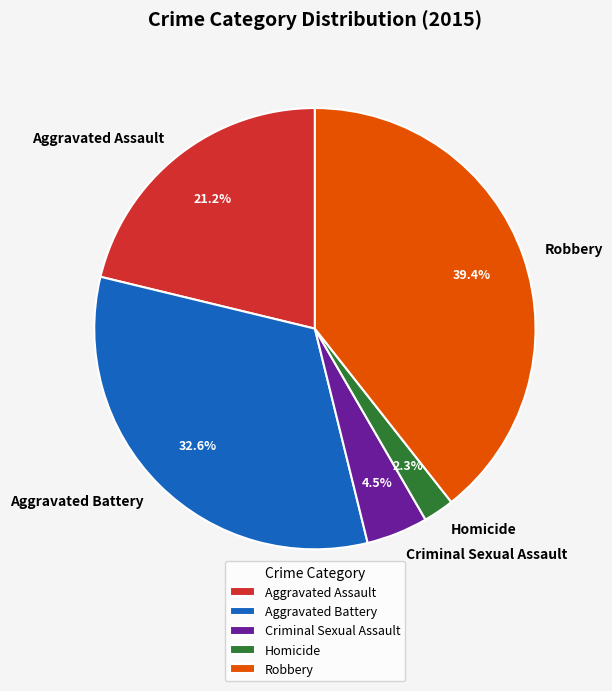

What is the smallest slice in the pie chart?

Homicide